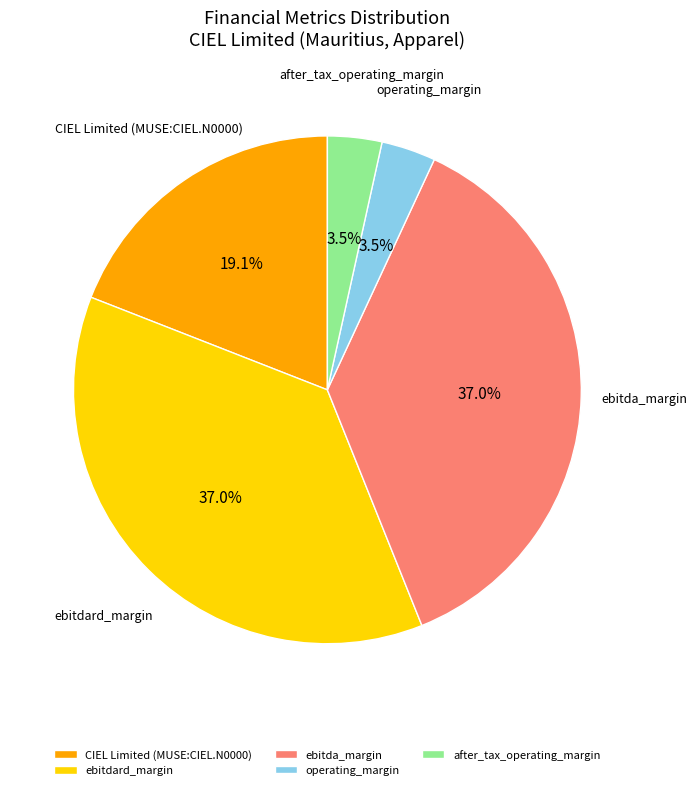

To the nearest percent, what is the combined percentage of CIEL Limited (MUSE:CIEL.N0000) and operating_margin?

23%